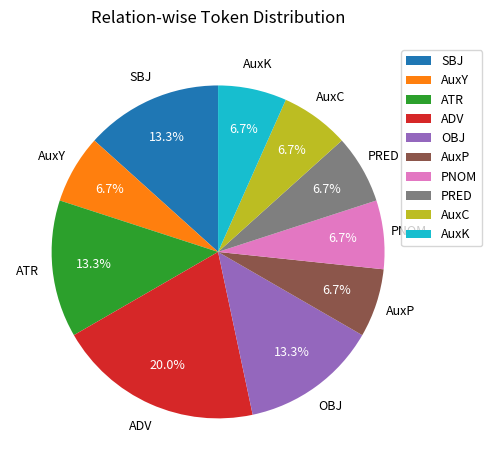

What is the largest slice in the pie chart?

ADV